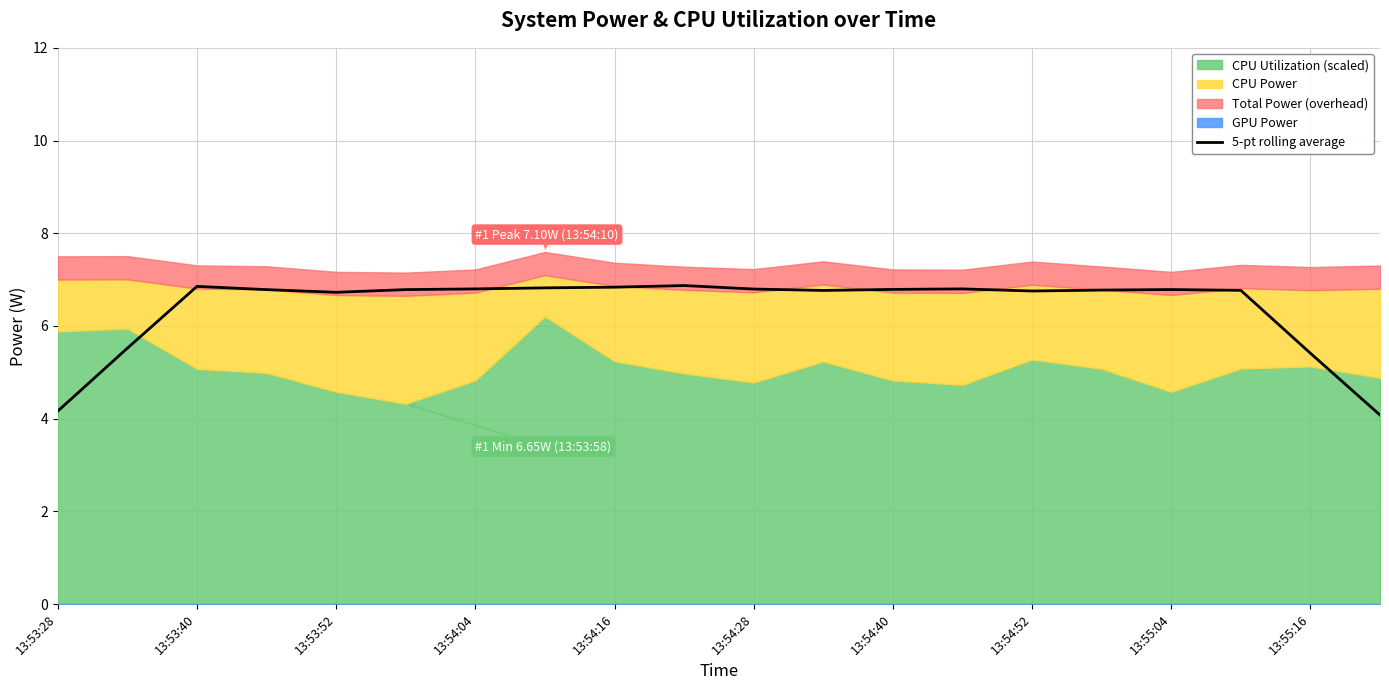

Where does the 5-pt rolling average series first go above 6?

13:53:40